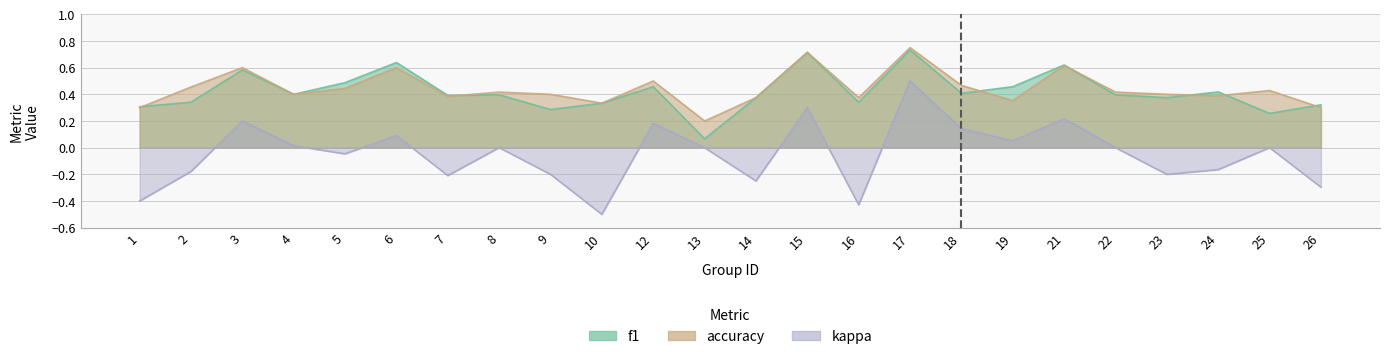

True or false: kappa has a value of 0.0 at 8.

True